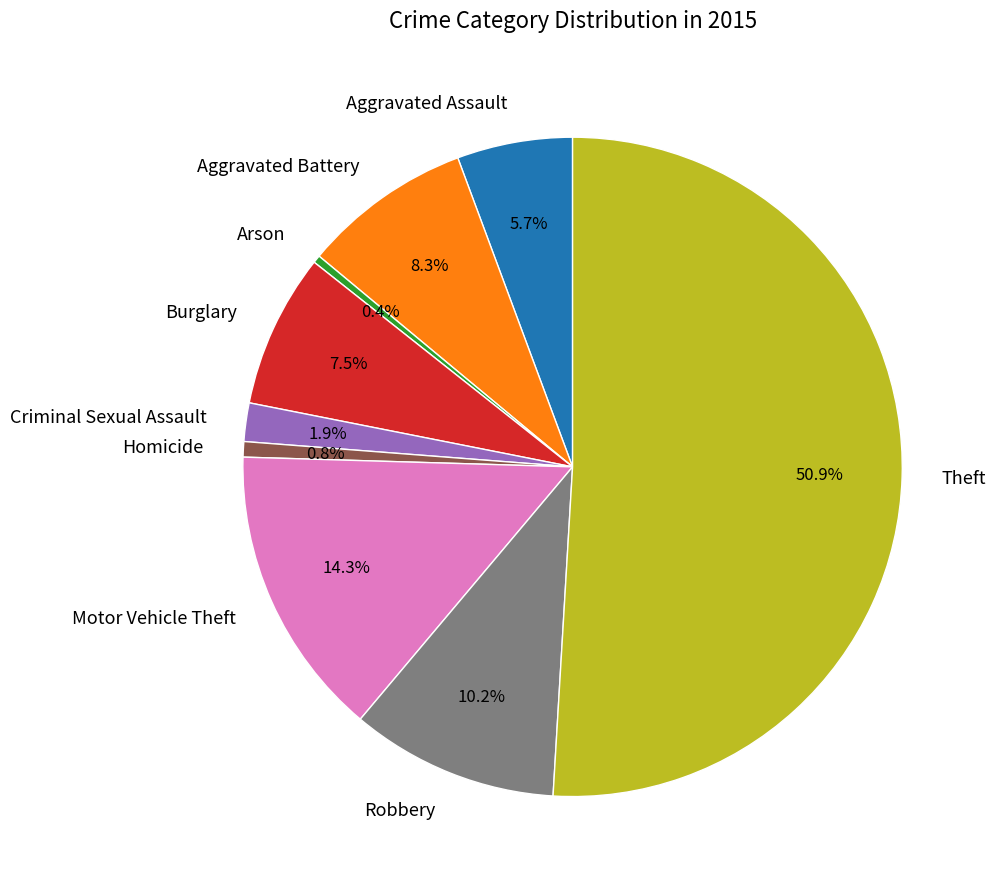

How many slices are in this pie chart?

9